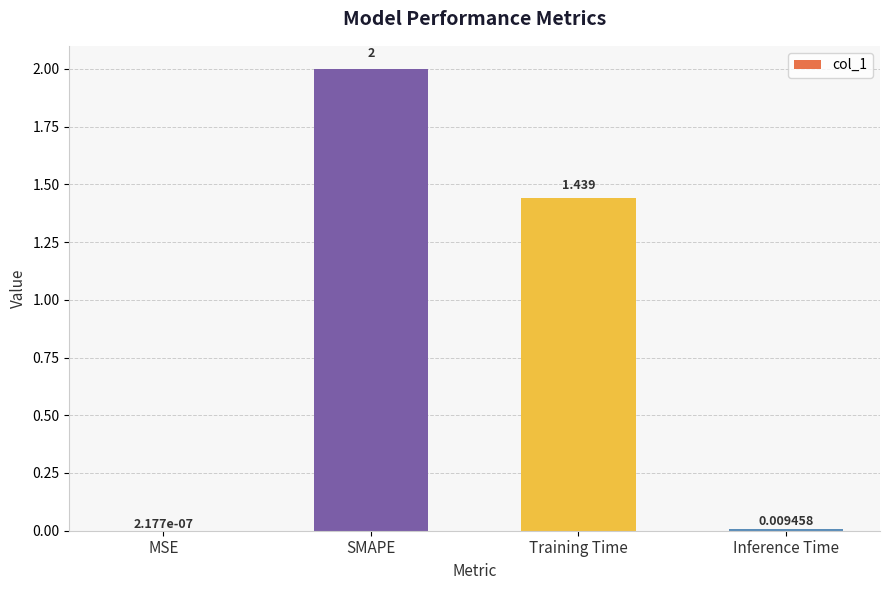

At which category does the chart reach its peak across all series?

SMAPE